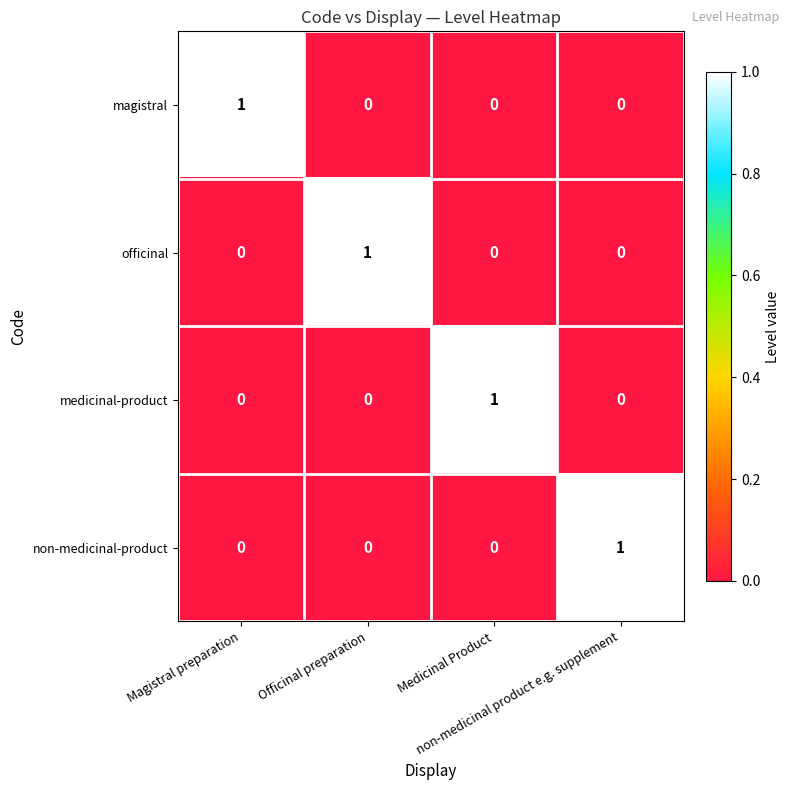

Count the magistral values in the range 0 to 1.

4